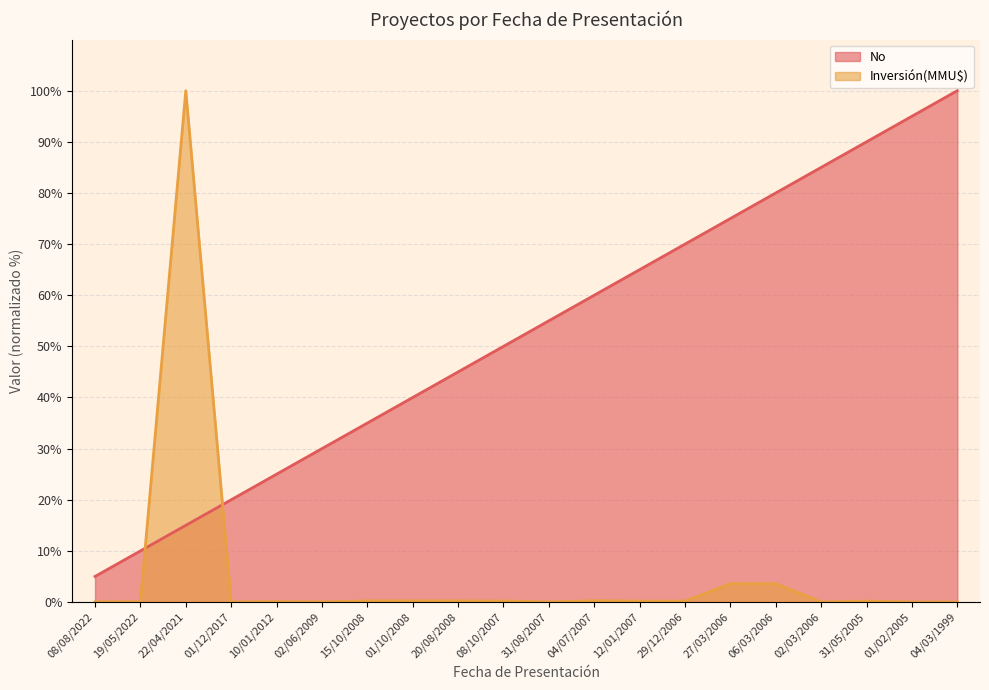

In Inversión(MMU$), how many points are lower than both neighbors (excluding endpoints)?

4